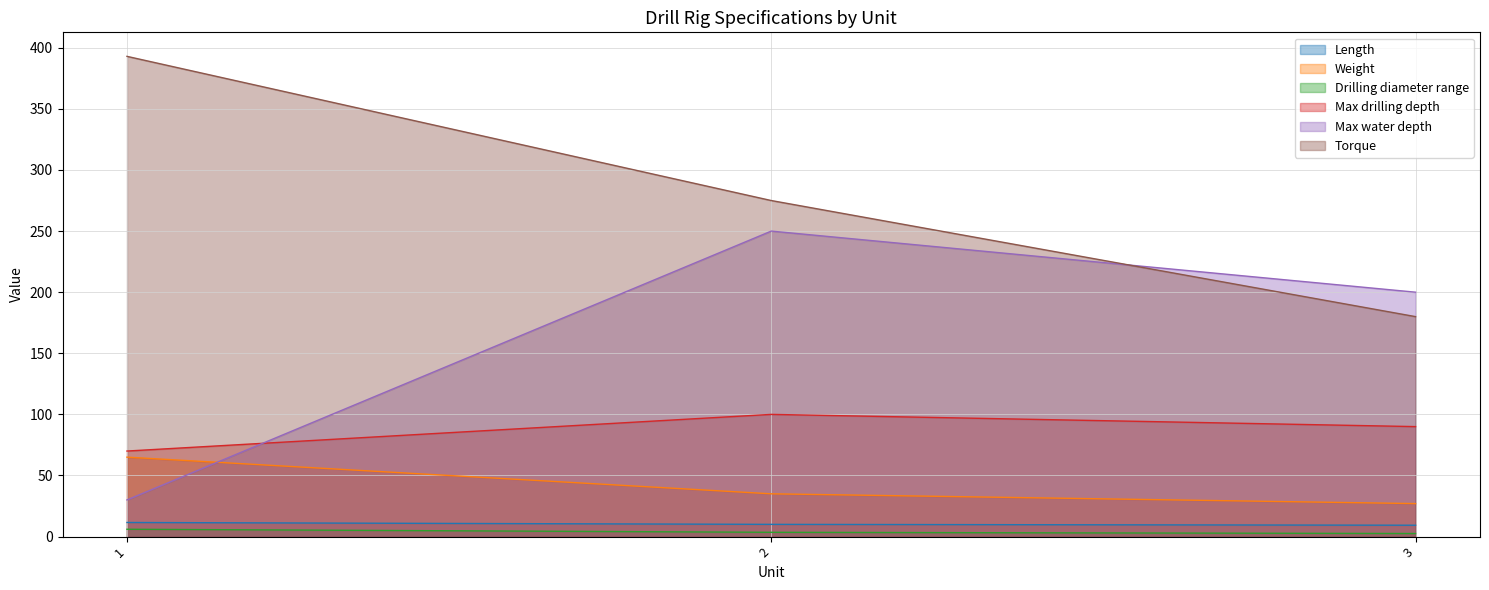

Does the chart have visible grid lines?

Yes